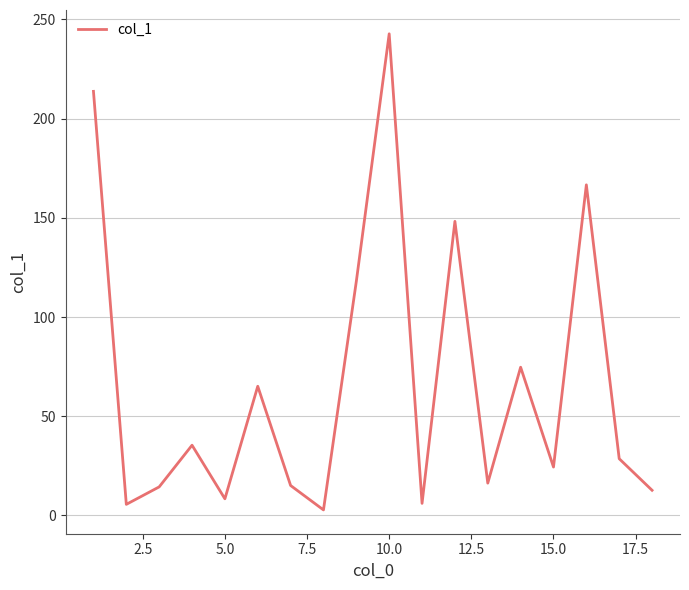

What is the difference between the maximum and minimum values?

239.9